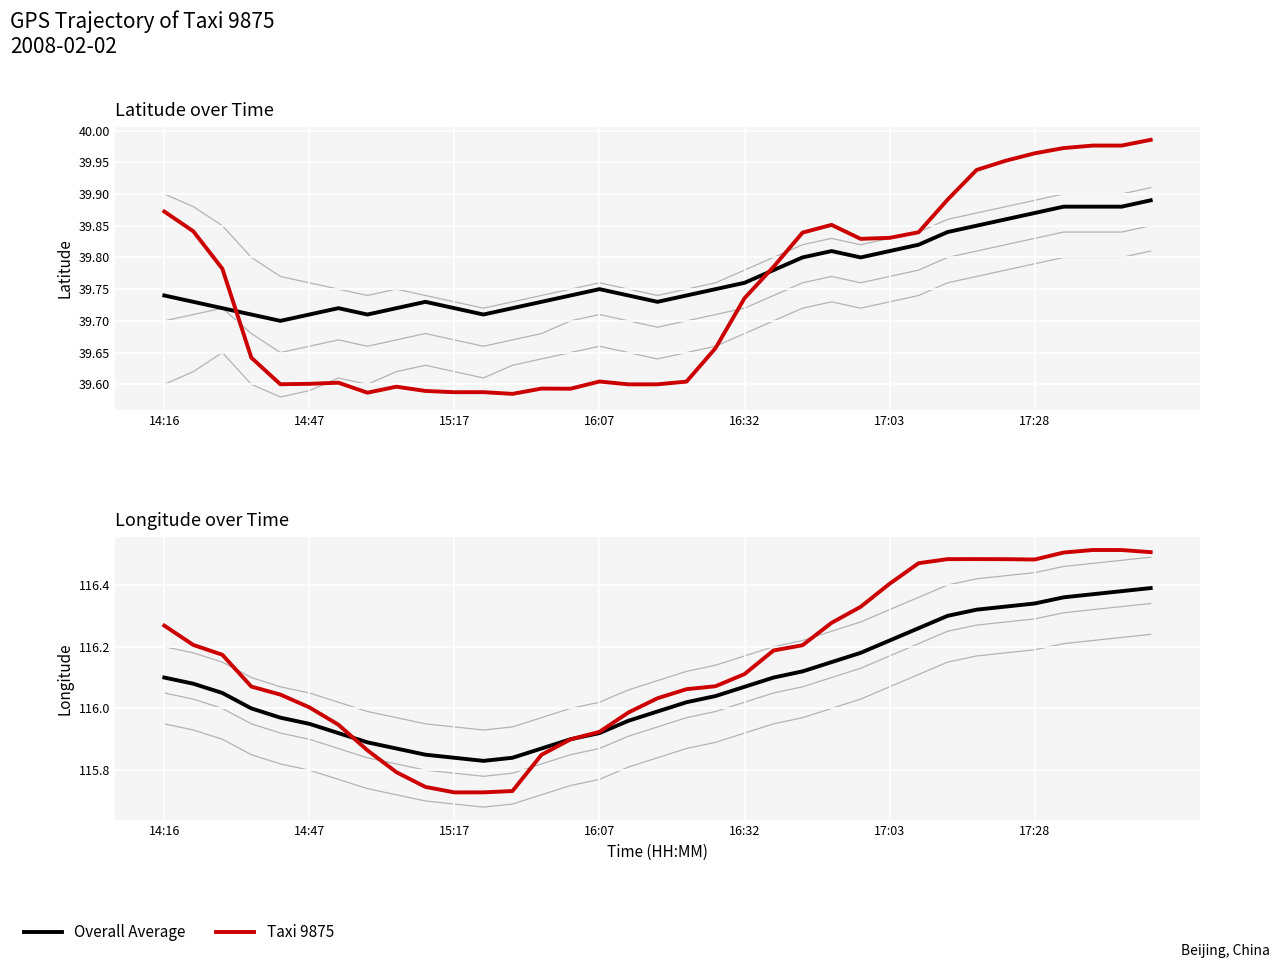

Reading right to left, extract all data points from this chart.

Overall Average: 116.4	116.4	116.4	116.4	116.3	116.3	116.3	116.3	116.3	116.2	116.2	116.2	116.1	116.1	116.1	116.0	116.0	116.0	116.0	115.9	115.9	115.9	115.8	115.8	115.8	115.8	115.9	115.9	115.9	116.0	116.0	116.0	116.0	116.1	116.1
Taxi 9875: 116.5	116.5	116.5	116.5	116.5	116.5	116.5	116.5	116.5	116.4	116.3	116.3	116.2	116.2	116.1	116.1	116.1	116.0	116.0	115.9	115.9	115.8	115.7	115.7	115.7	115.7	115.8	115.9	115.9	116.0	116.0	116.1	116.2	116.2	116.3